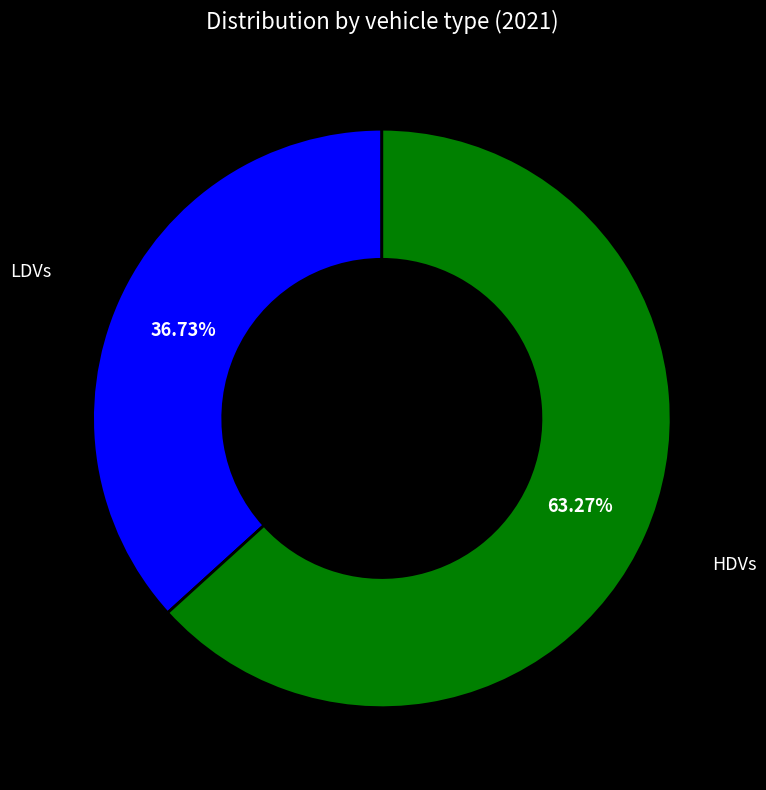

Combined, do HDVs and LDVs account for over 50%?

Yes